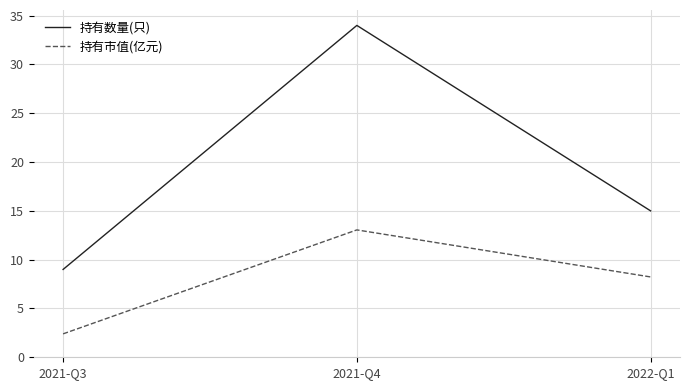

Rank the series by their maximum value, from highest to lowest.

持有数量(只), 持有市值(亿元)